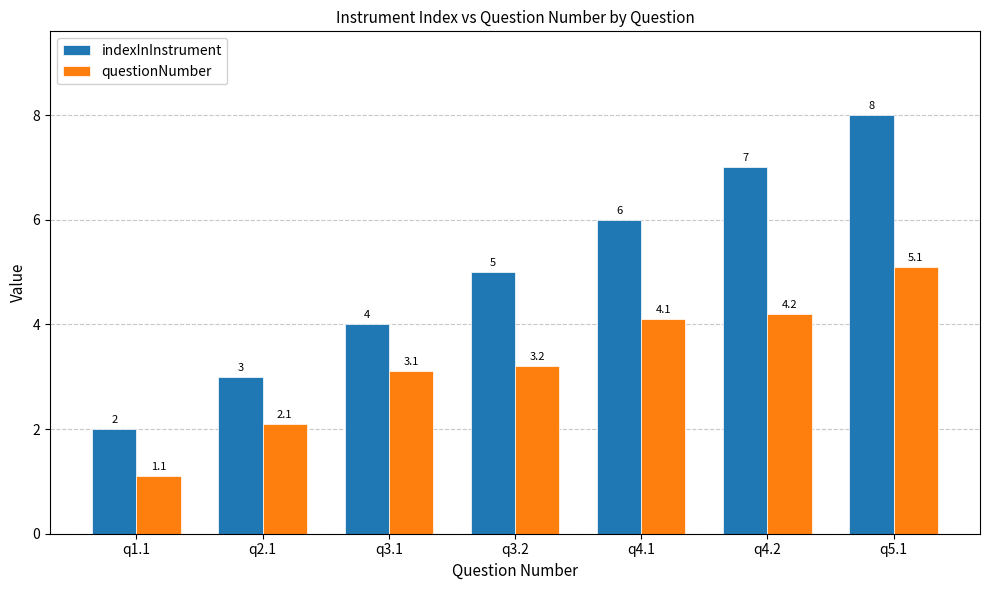

What is the spread (max minus min) of values at q2.1?

0.9